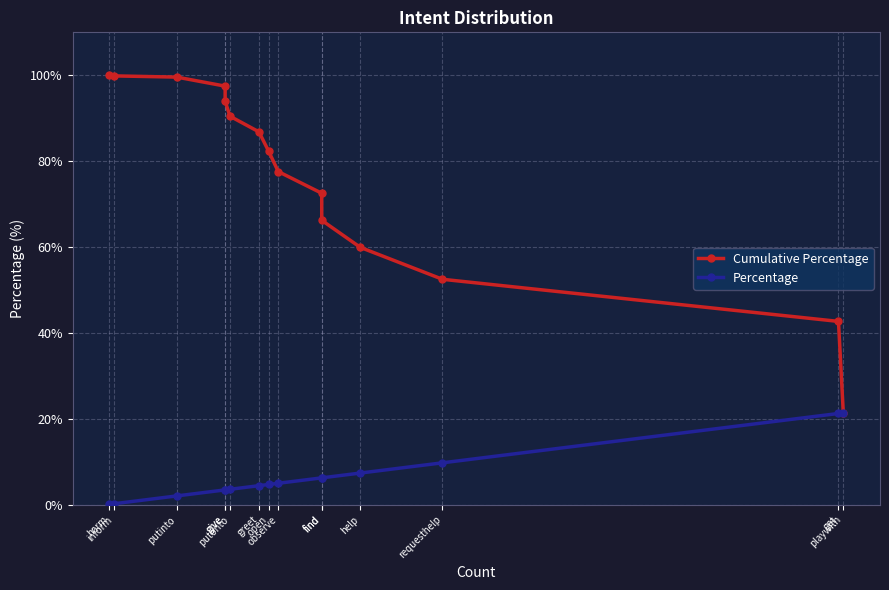

At which label is Percentage closest to 10?

requesthelp